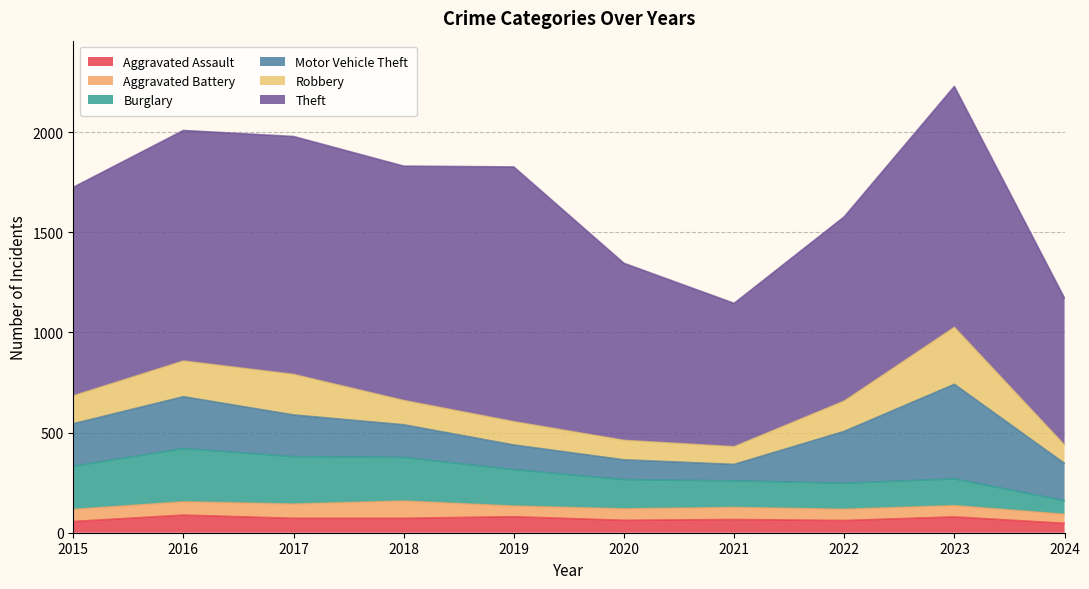

Between 2015 and 2024, which series saw the biggest shift?

Theft